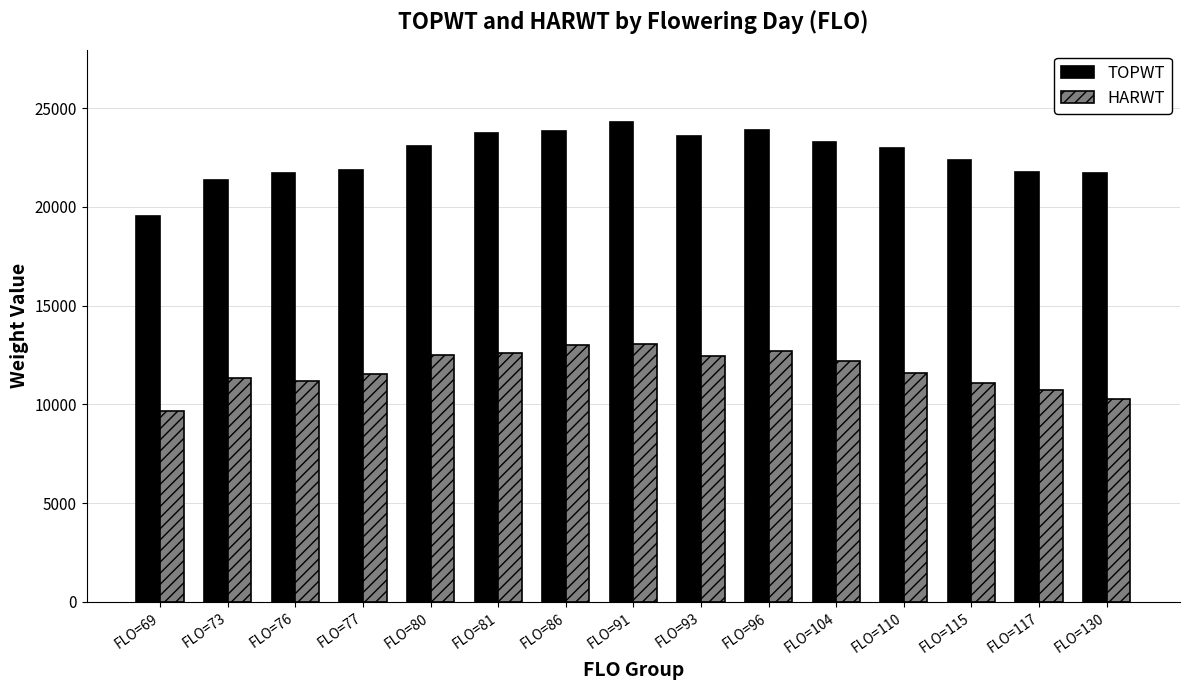

What is the greatest value displayed?

24312